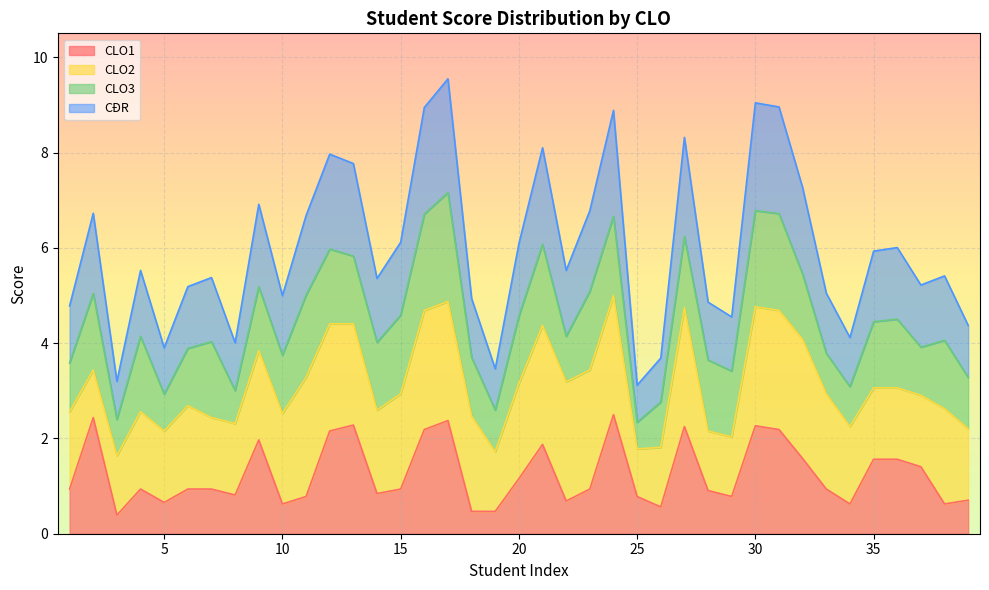

Which has a higher value, 37 or 27?

27